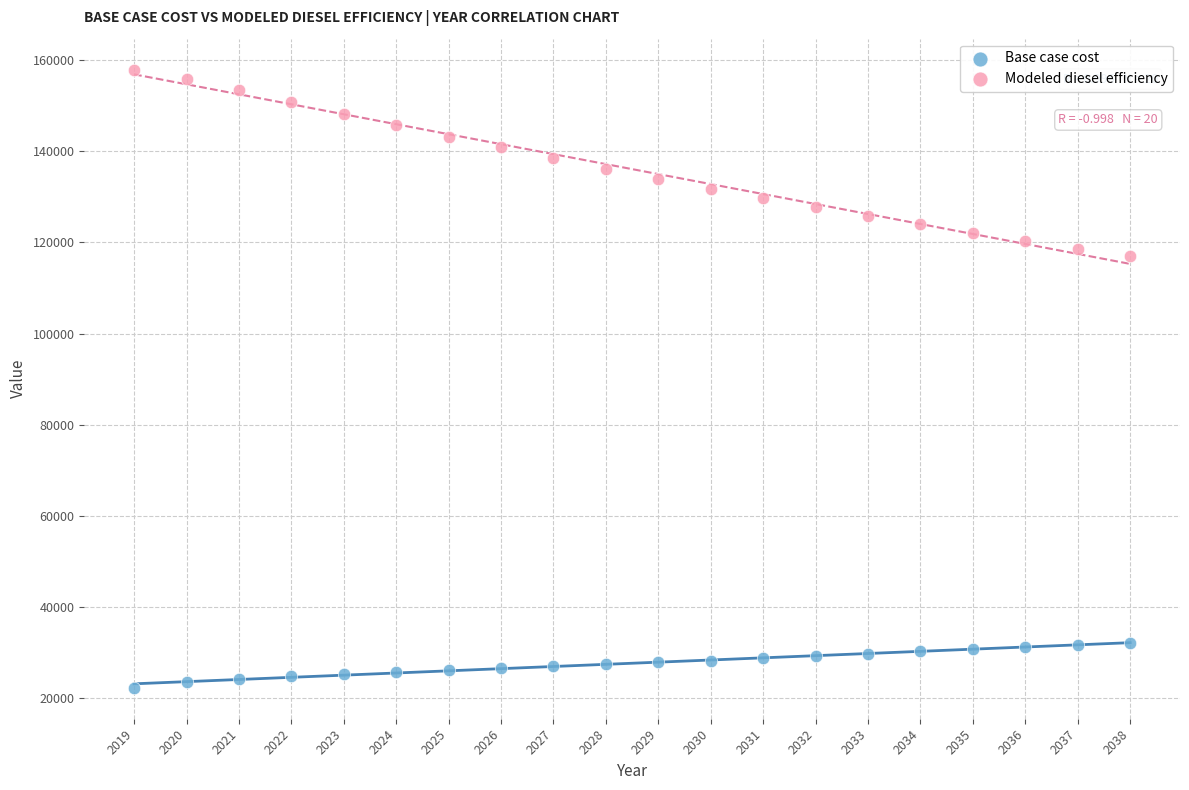

Across all series, what Y value is closest to 90107?

116961.2